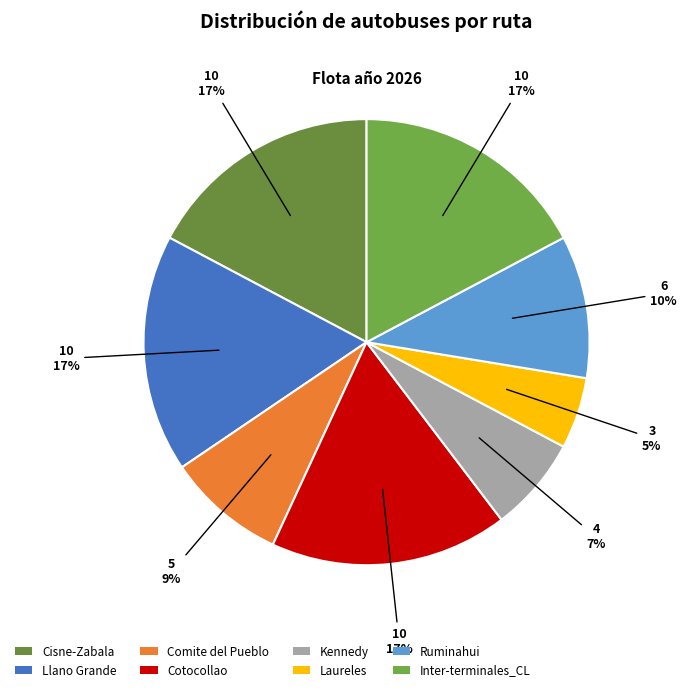

The Cisne-Zabala slice represents 22% of the pie. True or false?

False